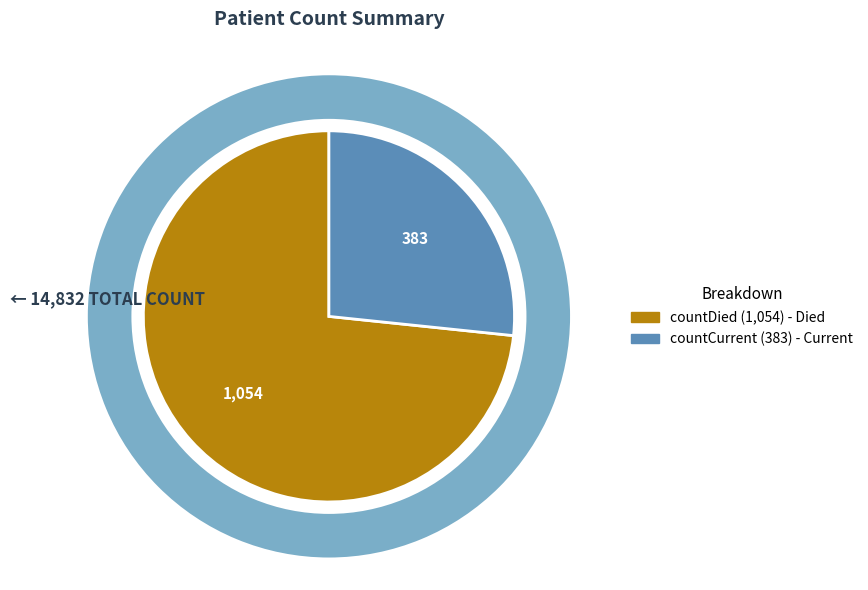

Rank the categories by value from lowest to highest.

countCurrent, countDied, count